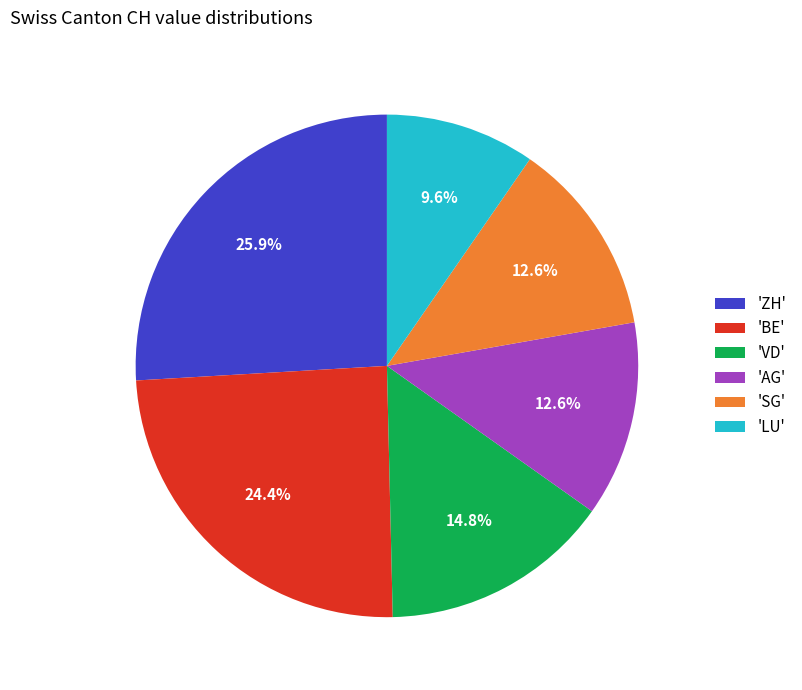

Is there a majority slice in this chart?

No